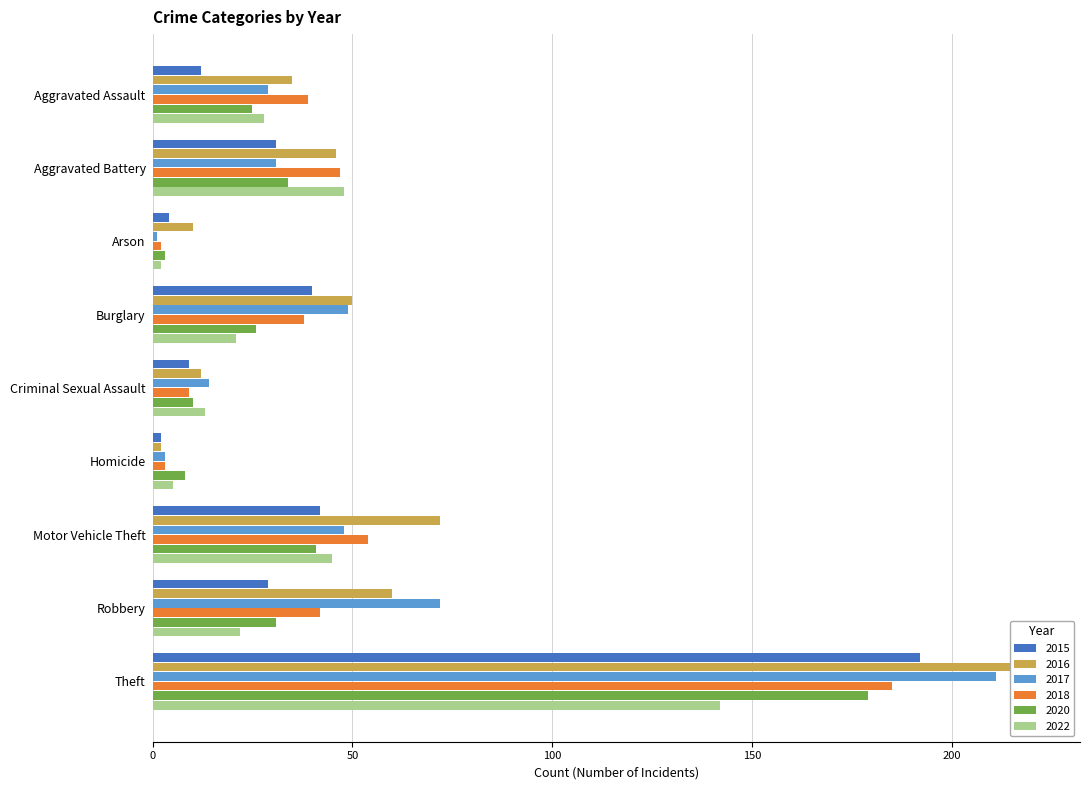

What is the smallest value displayed?

1